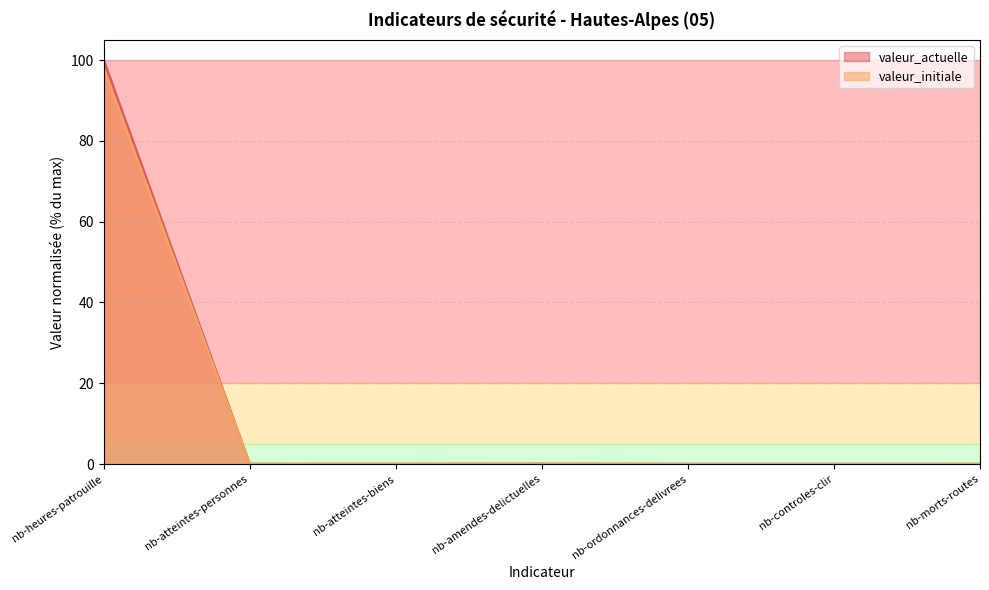

What is the average value of the valeur_actuelle series?

14.3